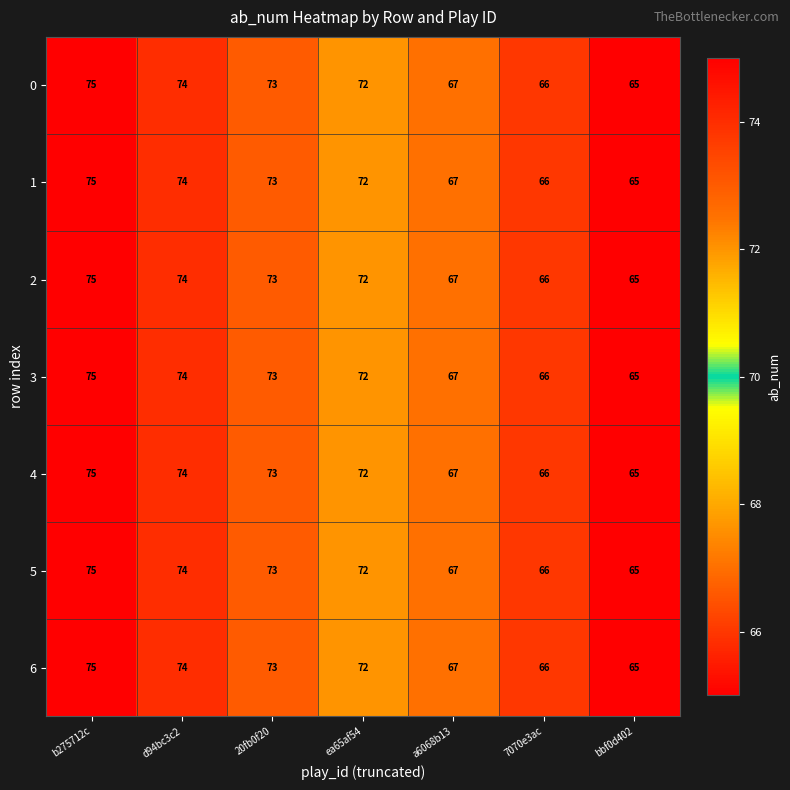

At which category is the sum across all series the highest?

b275712c